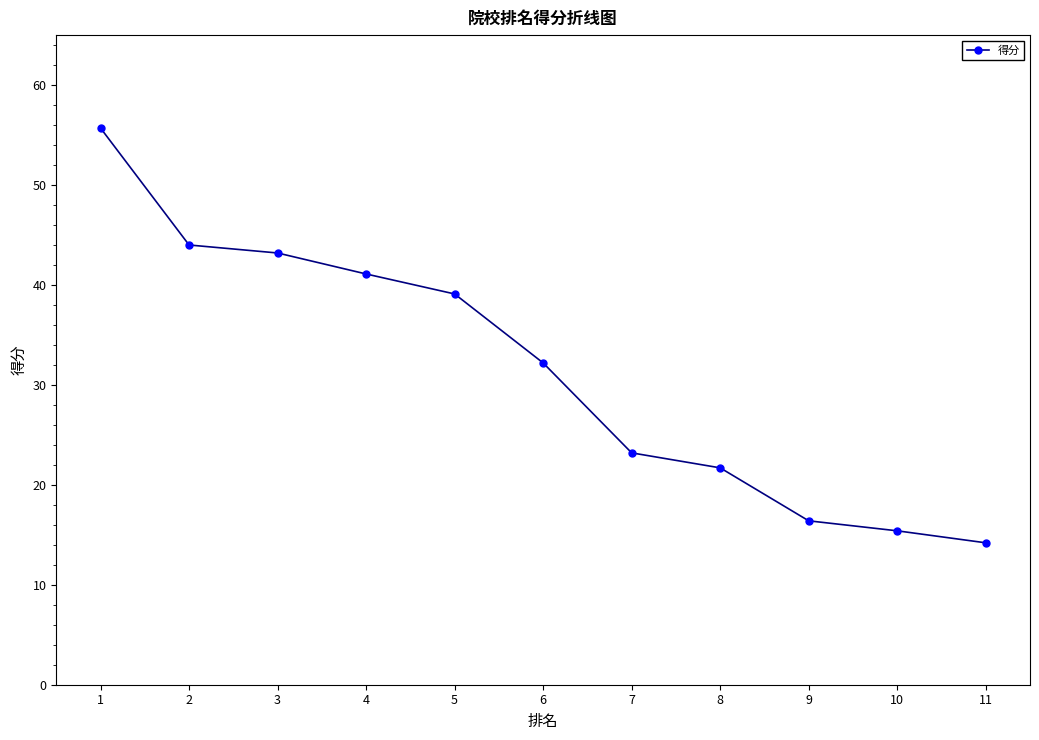

The value at 11 is 19.7. True or false?

False